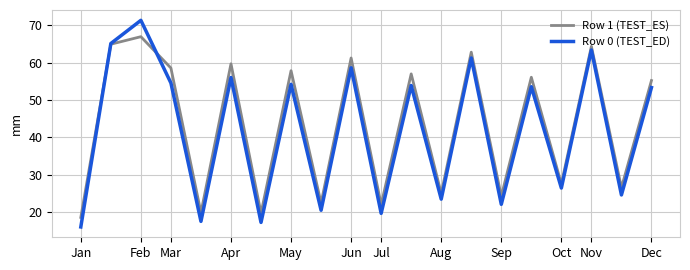

Which series has the largest range (max minus min)?

Row 0 (TEST_ED)